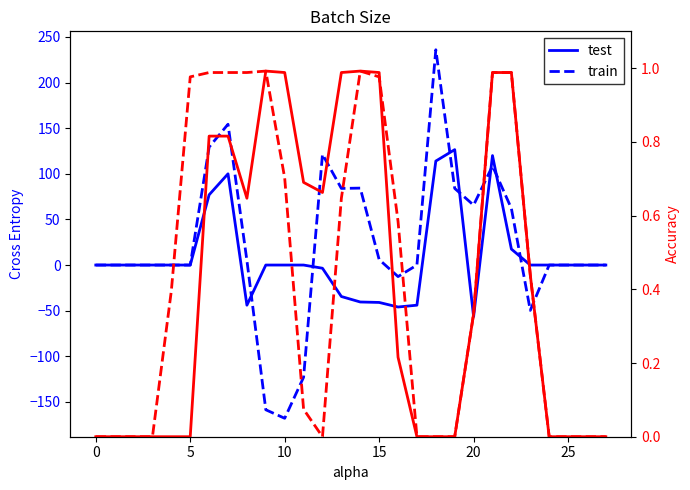

At how many categories does at least one series exceed 0?

17